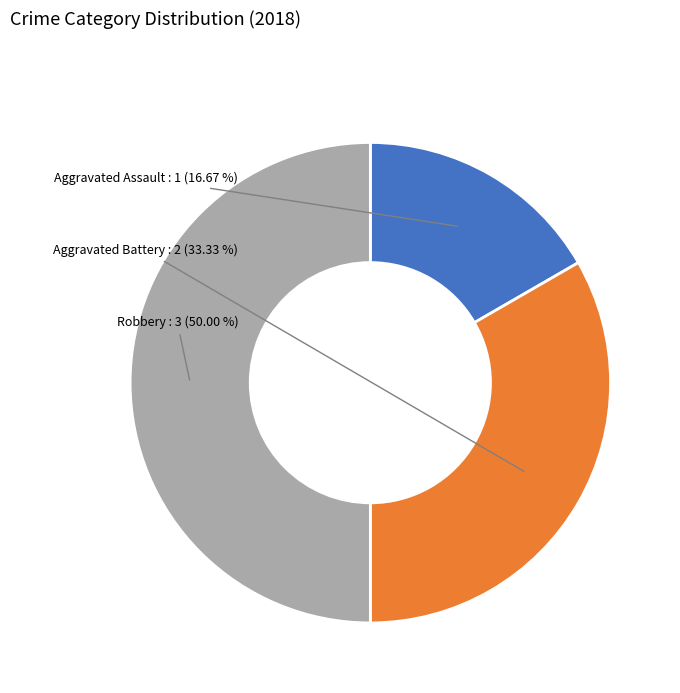

Is it true that Aggravated Assault is 17% of the pie?

True